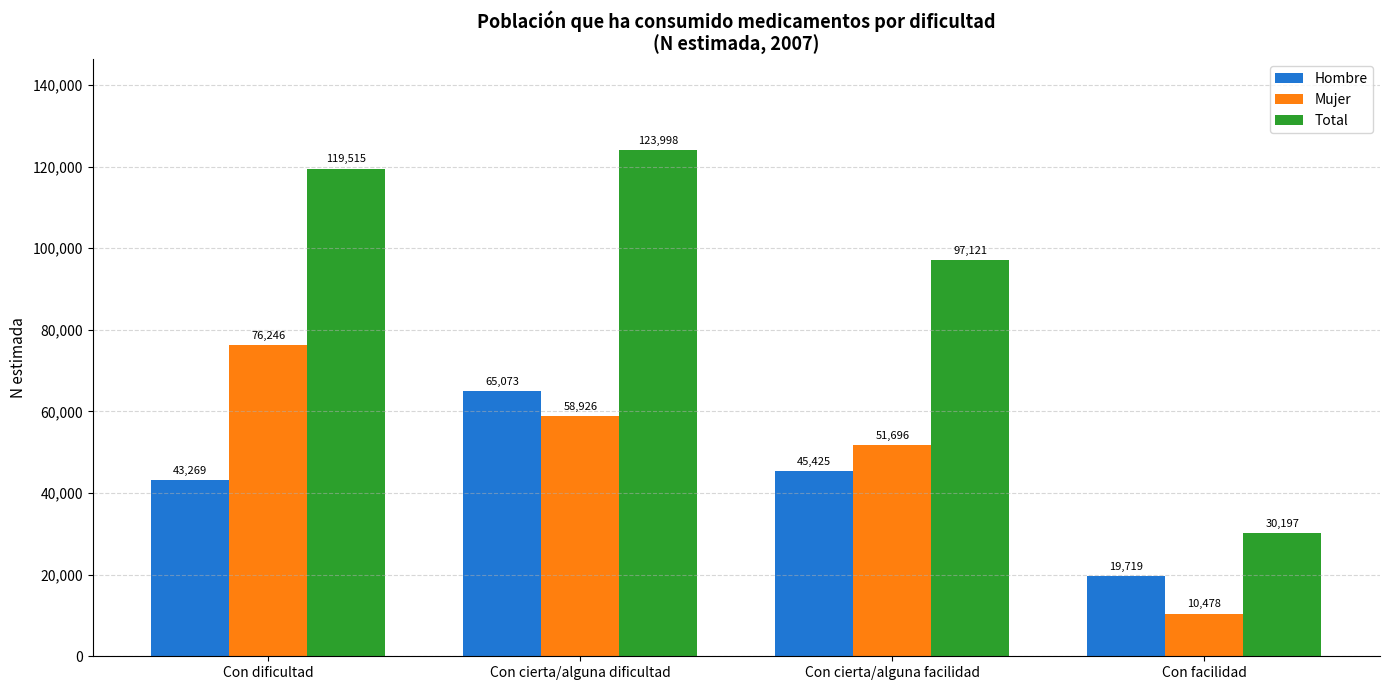

Reading right to left, extract all data points from this chart.

Hombre: 19719	45425	65073	43269
Mujer: 10478	51696	58926	76246
Total: 30197	97121	123998	119515